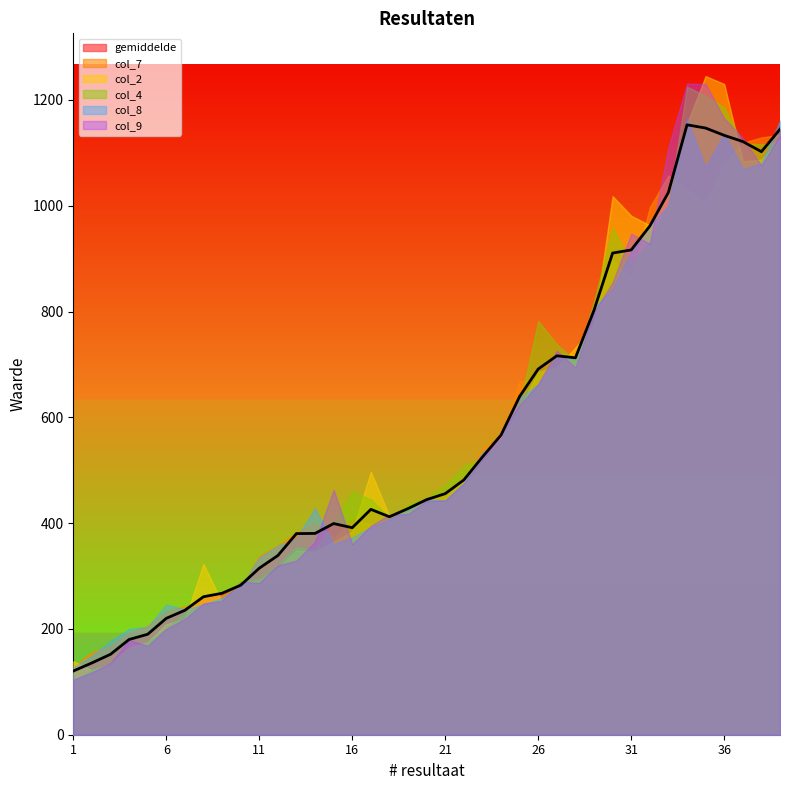

What is the sum of the col_7 values at 24 and 17?

961.0